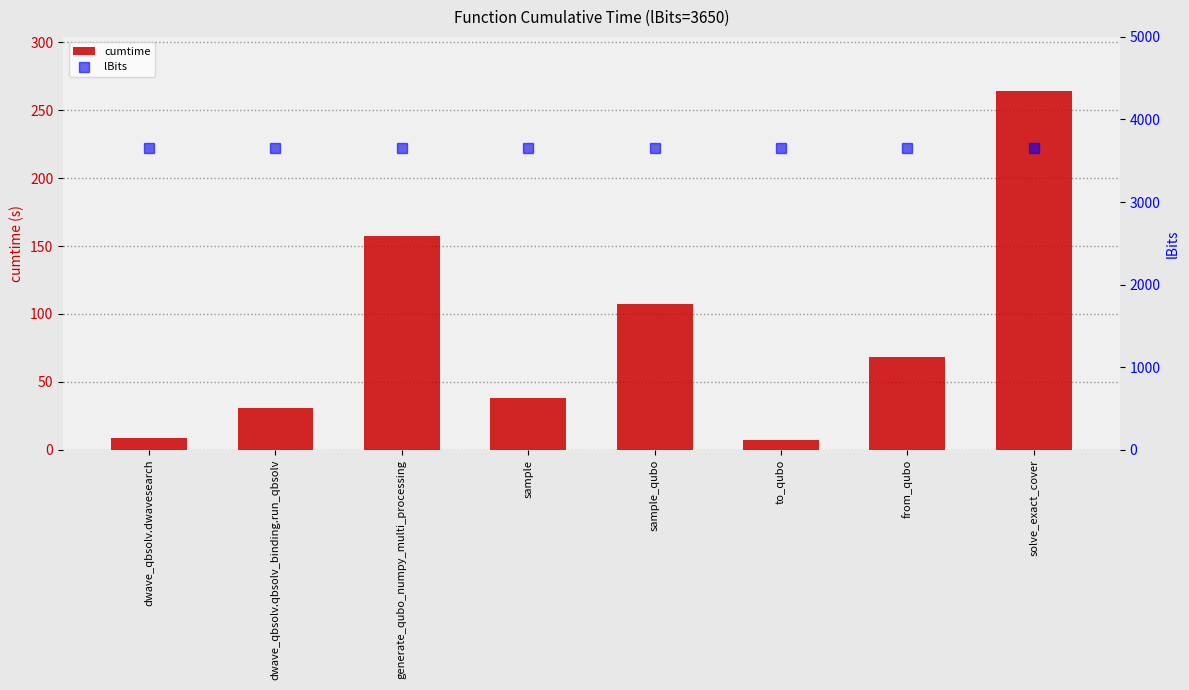

Which series has the largest range (max minus min)?

cumtime